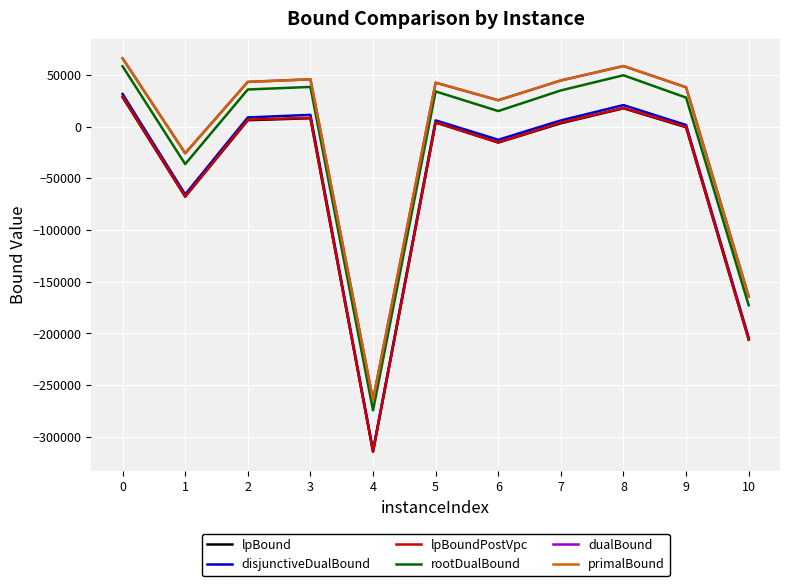

What is the total value across all series at 6?

21982.3